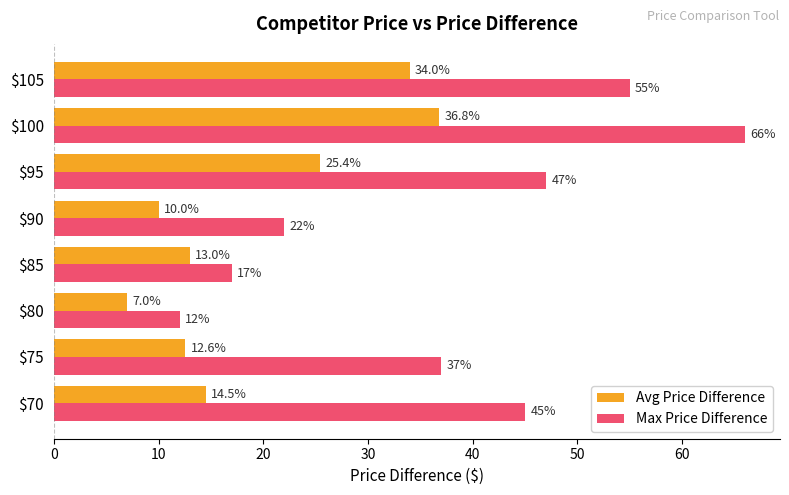

At which category is the sum across all series the highest?

$100